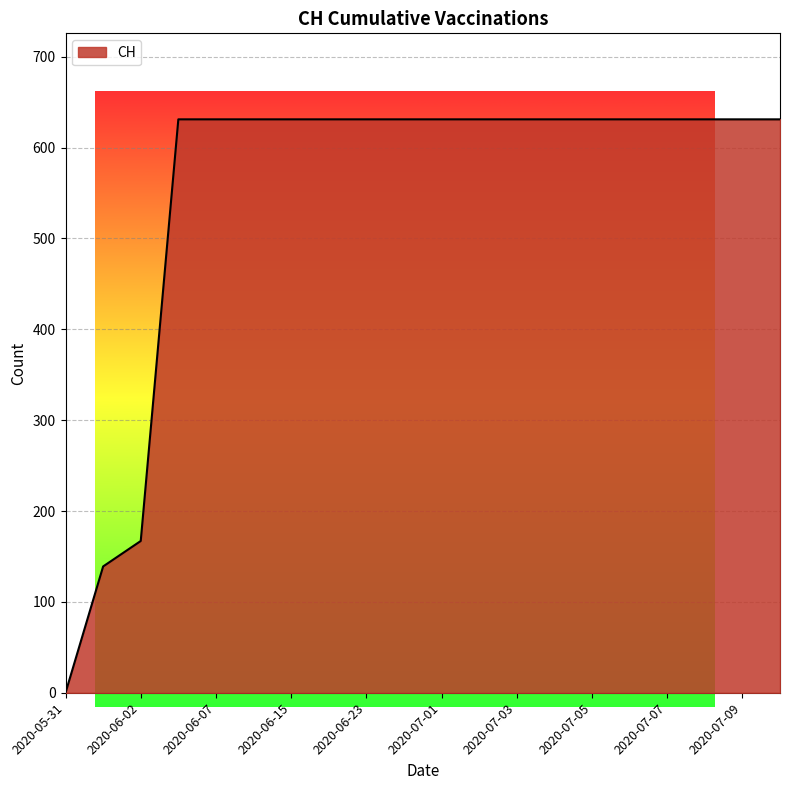

Reading left to right, extract all data points from this chart.

0	139	167	631	631	631	631	631	631	631	631	631	631	631	631	631	631	631	631	631